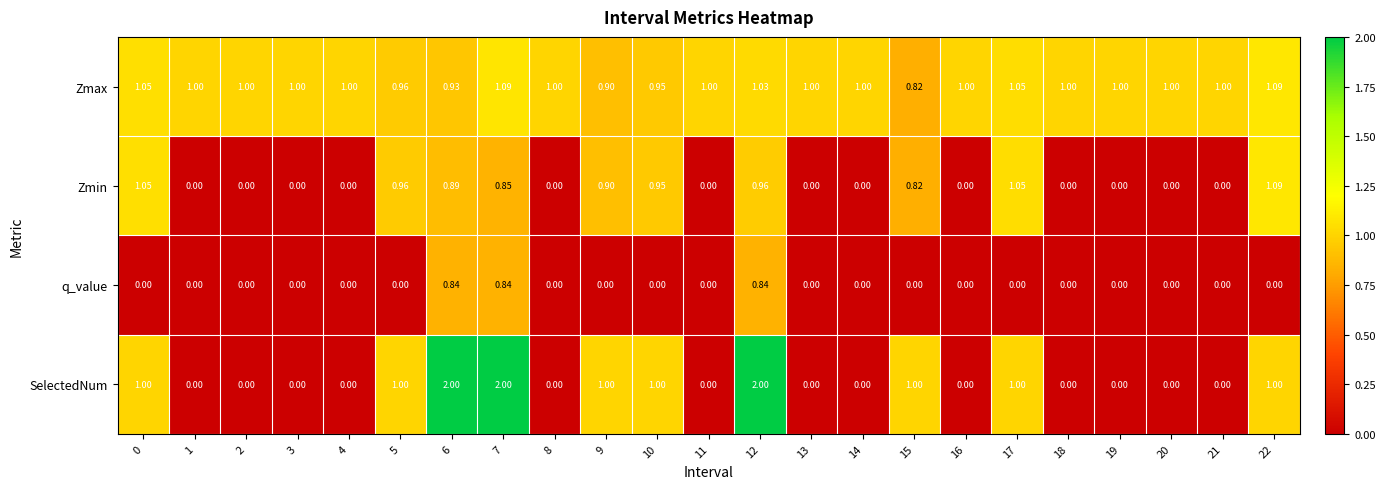

How many data points does each series have?

23